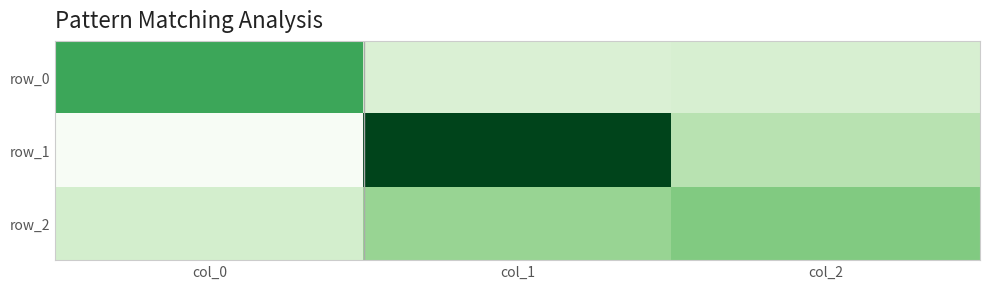

Which series has the widest spread of values?

row_1